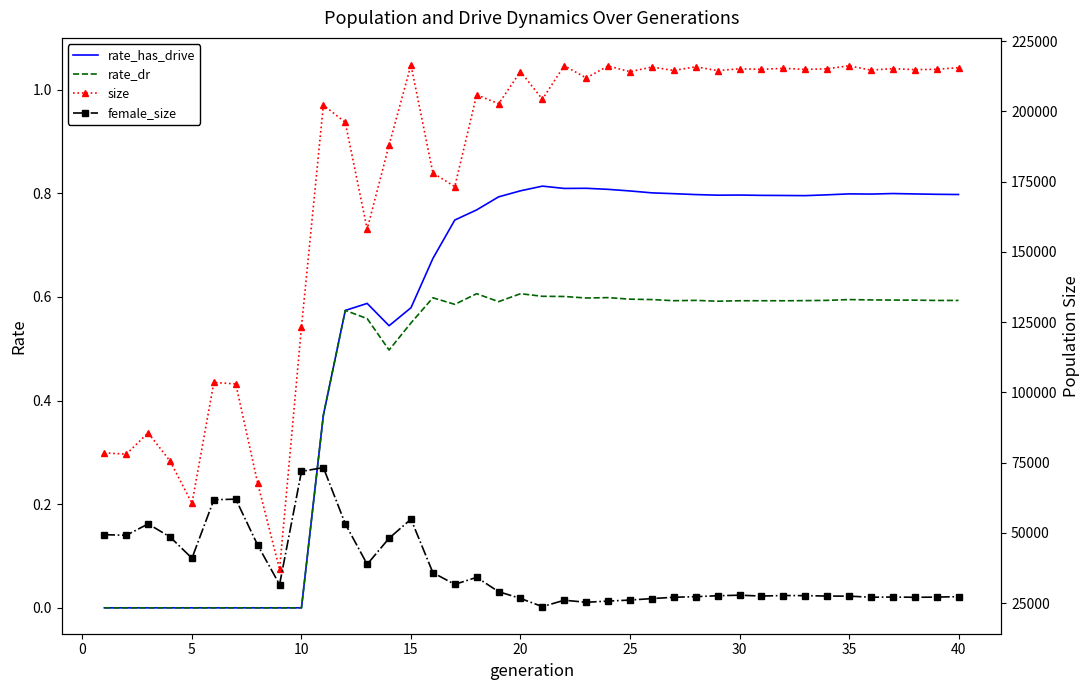

What is the difference between the maximum and minimum values in the rate_has_drive series?

0.8